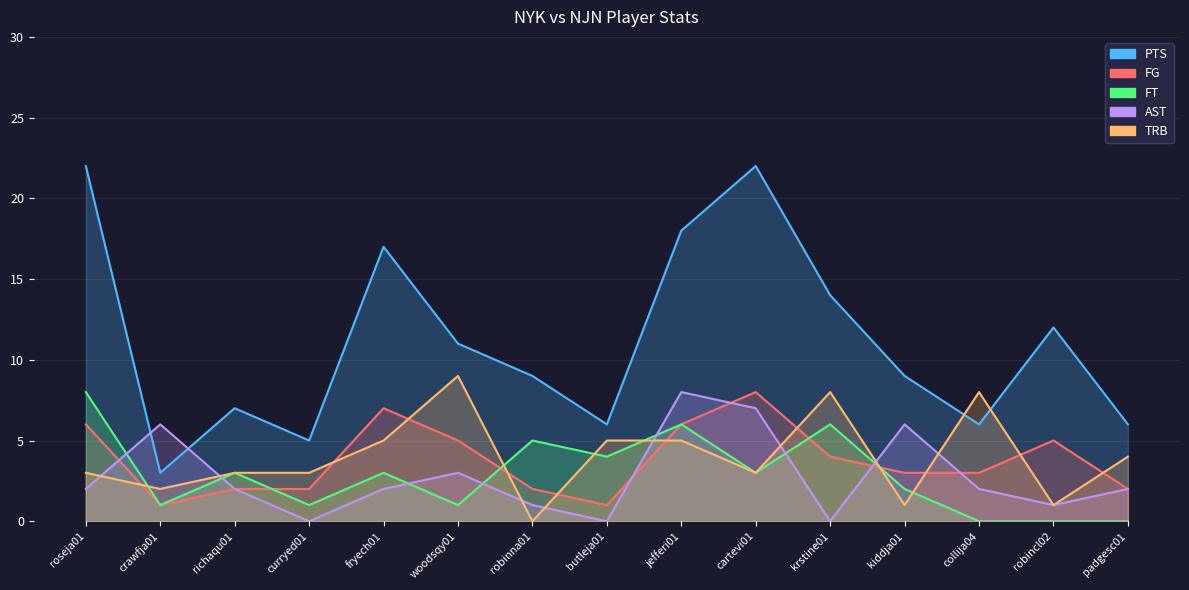

At which label does TRB first exceed 3?

fryech01